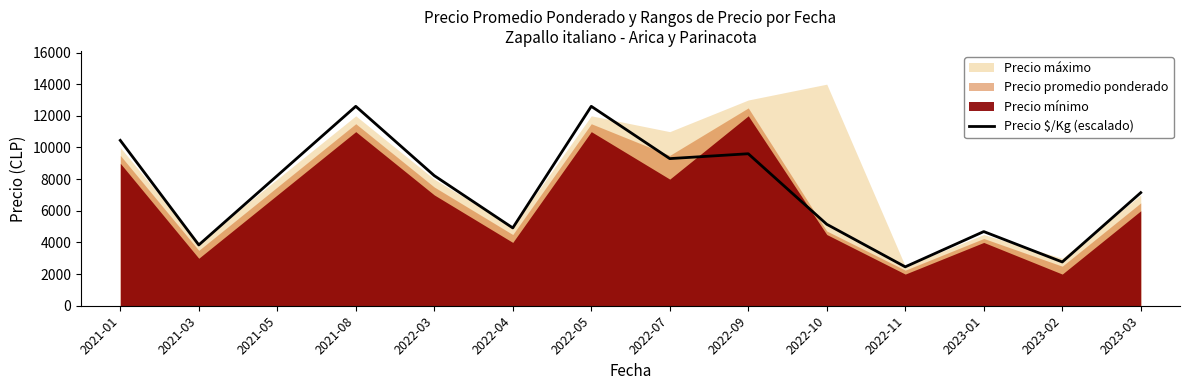

What is the sum of all values?

101952.4